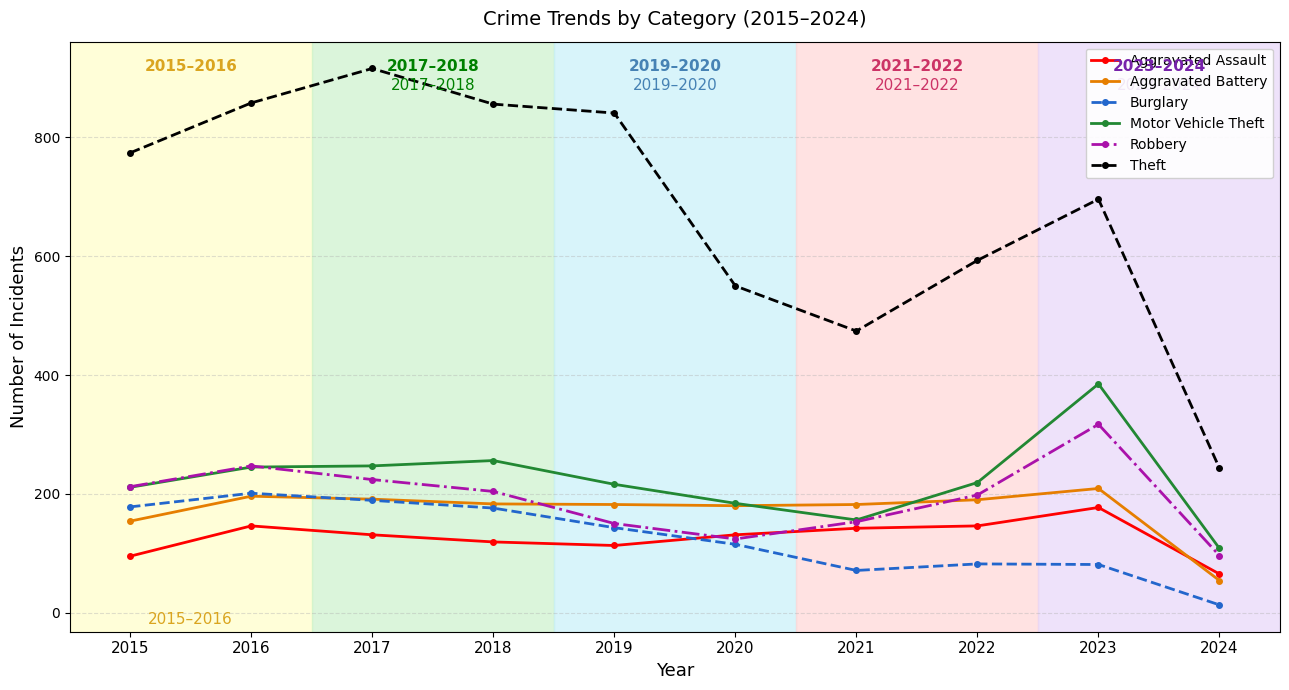

What is the sum of the Theft values at 2024 and 2021?

717